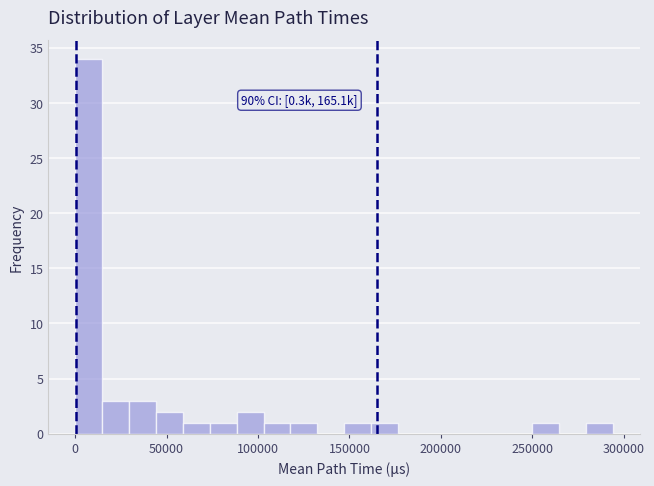

Read against the x-axis, roughly where is the centre of the tallest bar?

5000